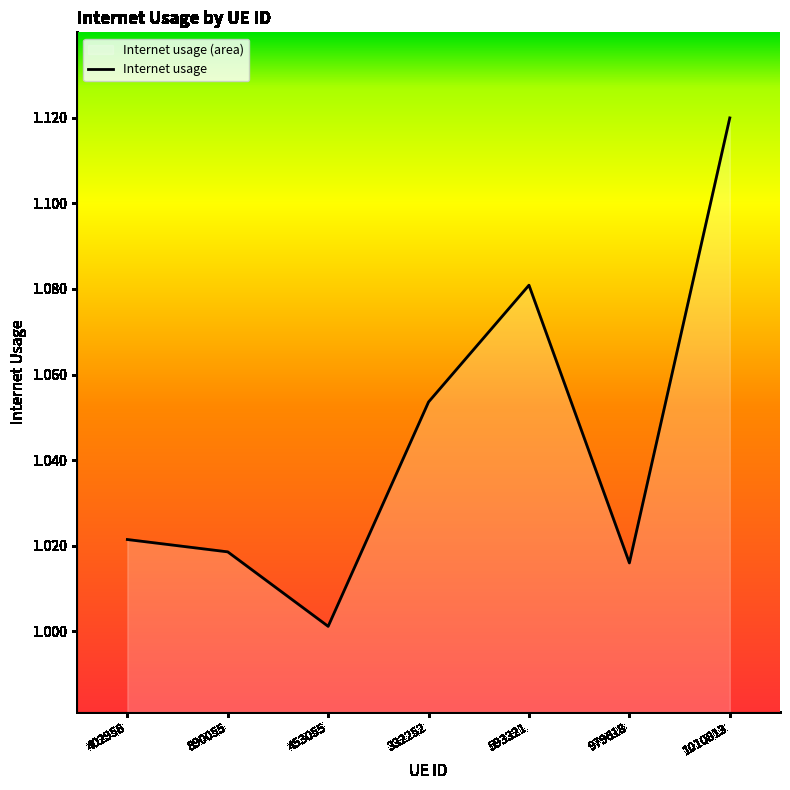

Is it true that the value at 979618 is 1.4?

False